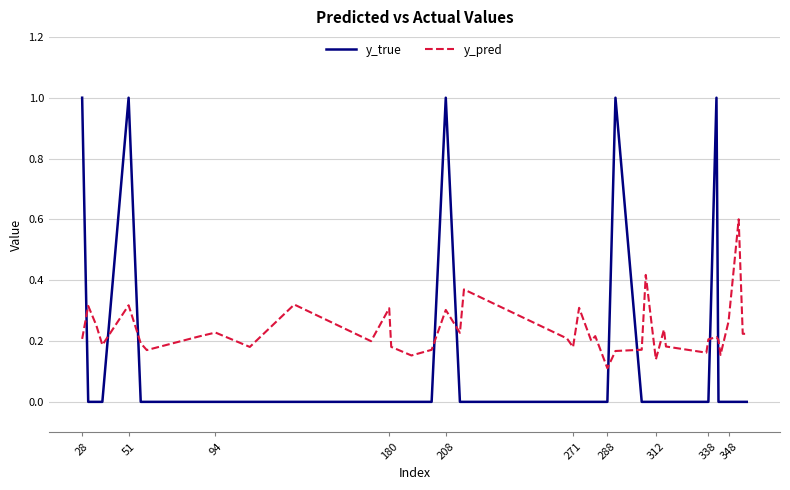

Which series has the largest total across all categories?

y_pred